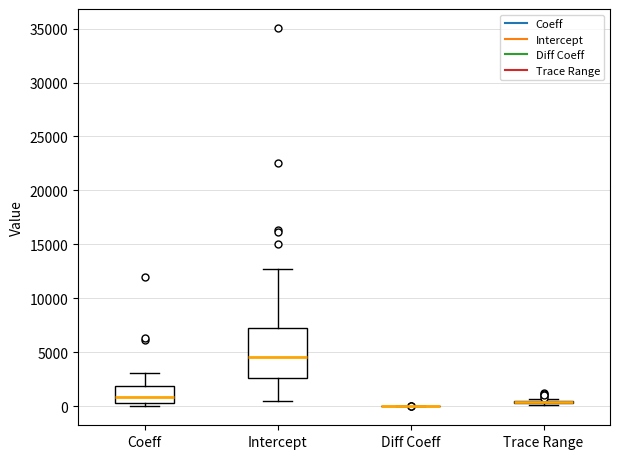

Which box is the tallest, from its lower edge to its upper edge?

Intercept